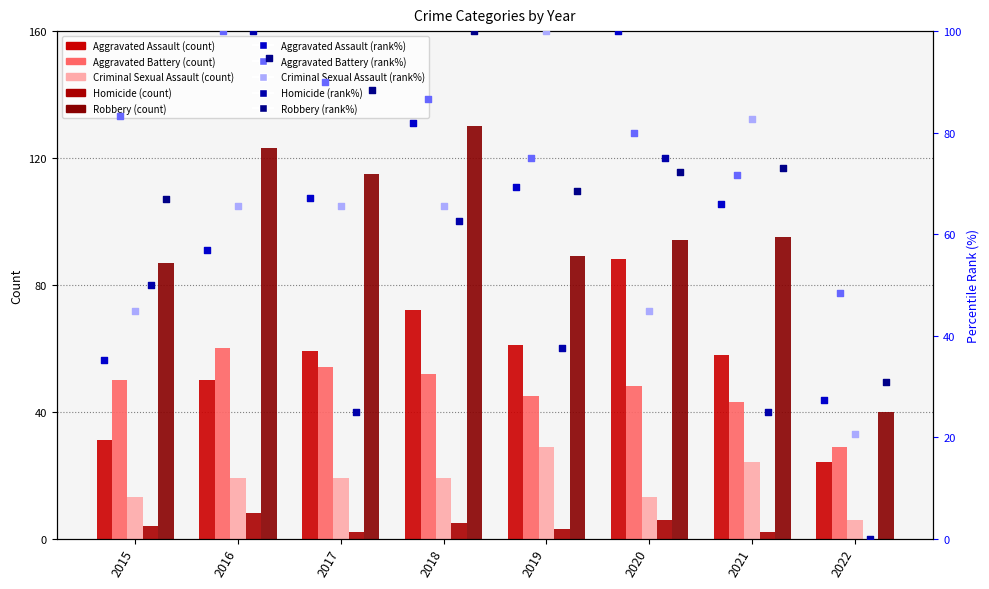

What is the total value across all series at 2016?

260